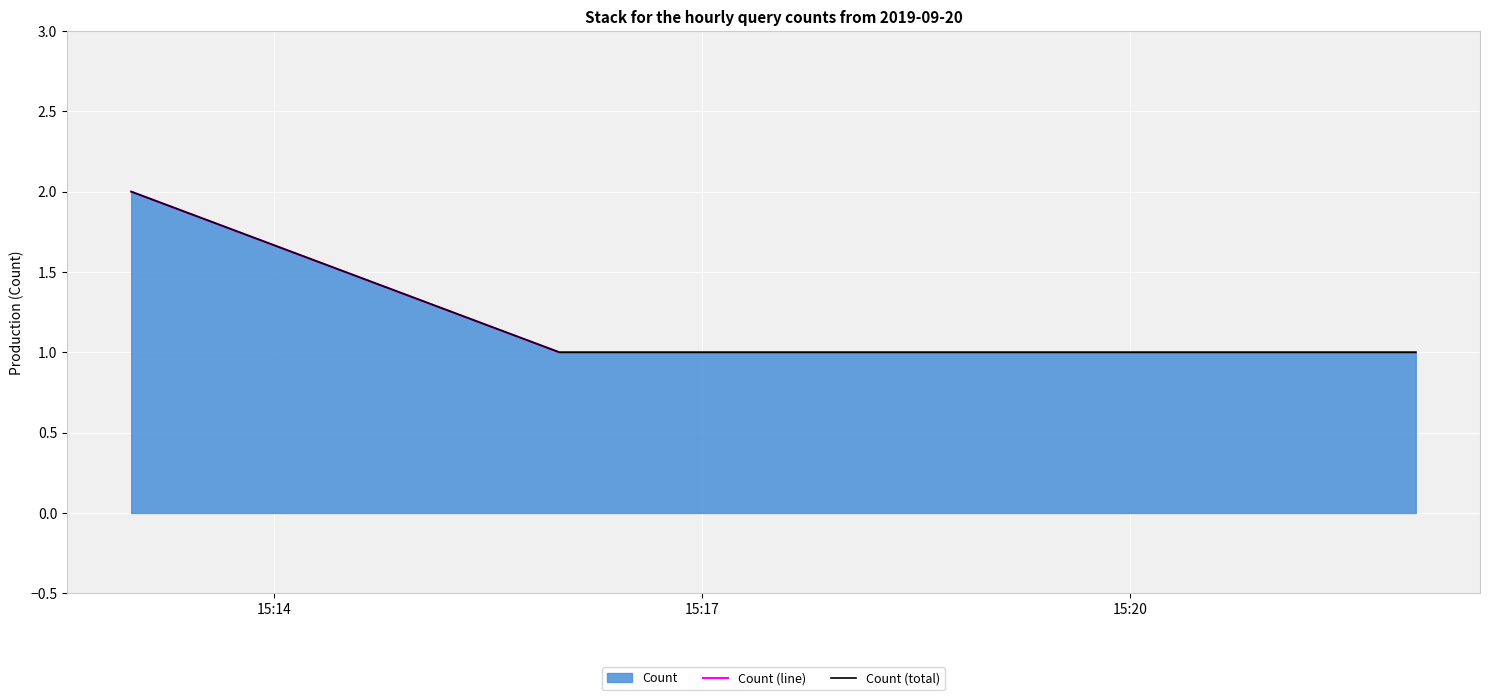

Reading left to right, what are all the values shown in this chart?

Count (line): 2	1	1
Count (total): 2	1	1